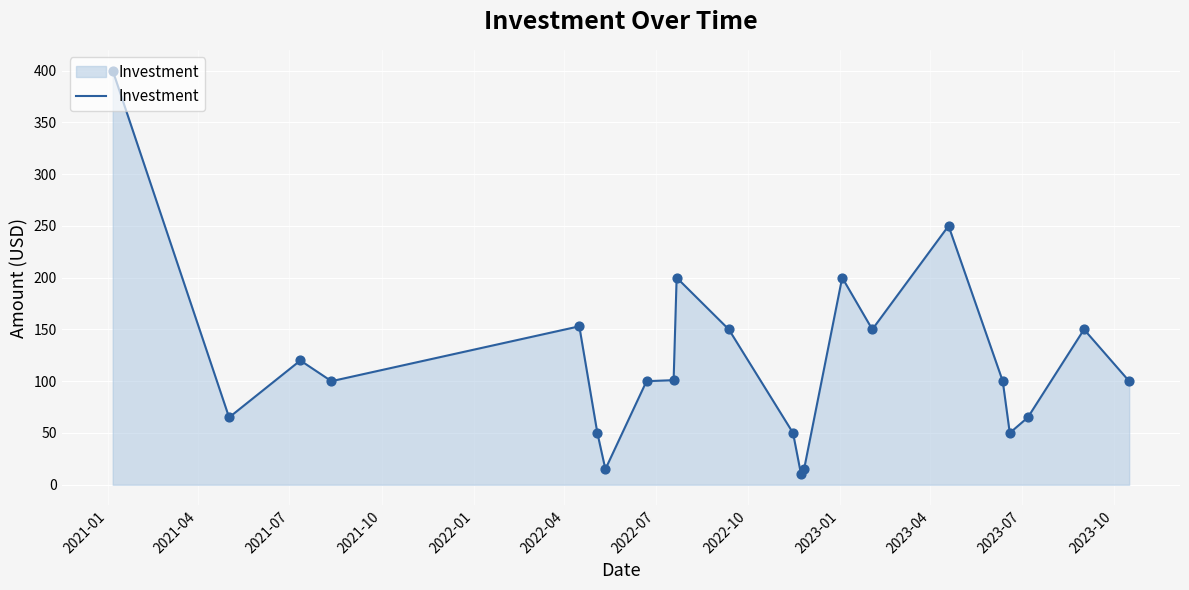

What is the minimum value shown in the chart?

10